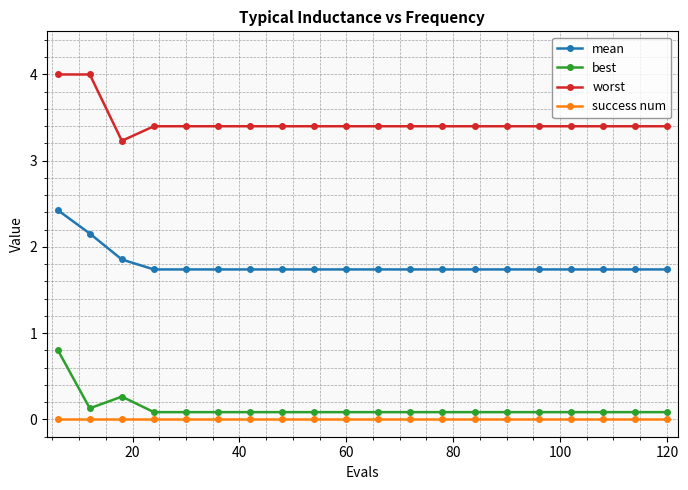

What is the value of the mean point at the 6th from the left?

1.7